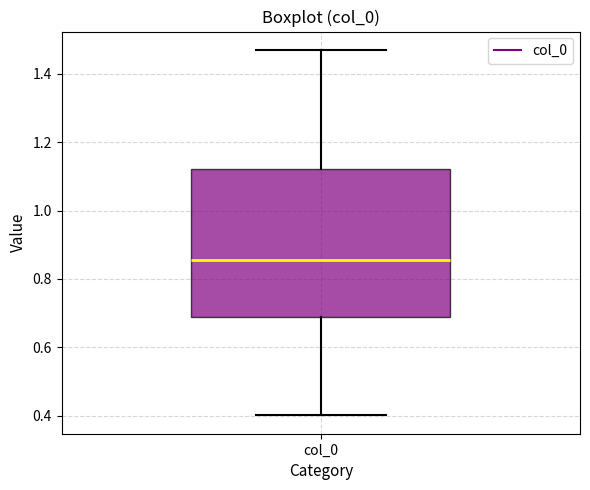

Read this box plot against the y-axis: the position of the median line, the range covered by the box, and the ends of both whiskers. The values are not printed on the chart, so give them approximately, as read against the axis.

median 0.86, box 0.68 to 1.12, whiskers 0.40 to 1.48